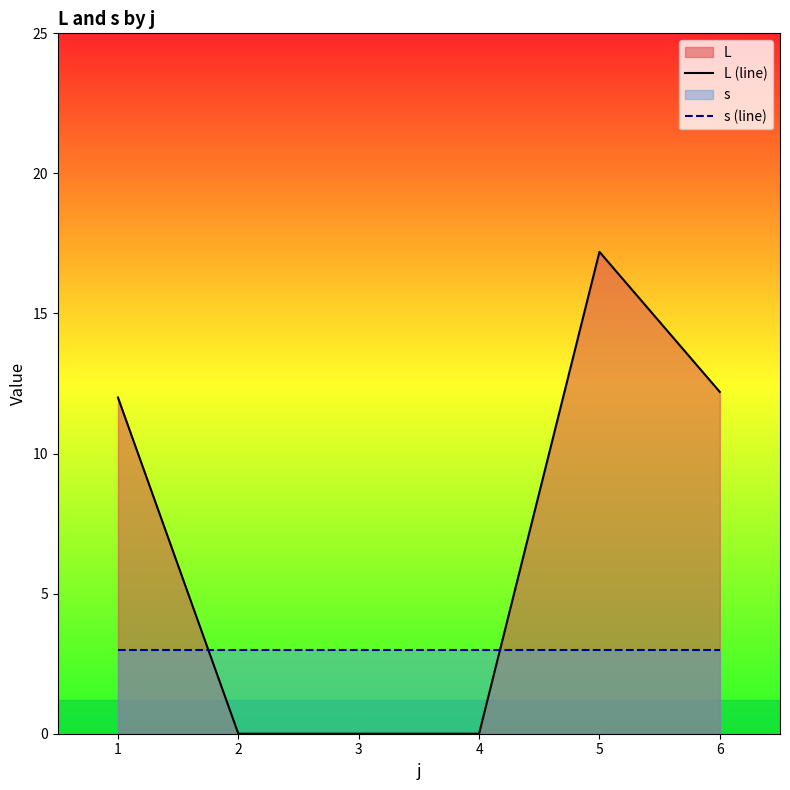

How many lines are shown in the chart?

2